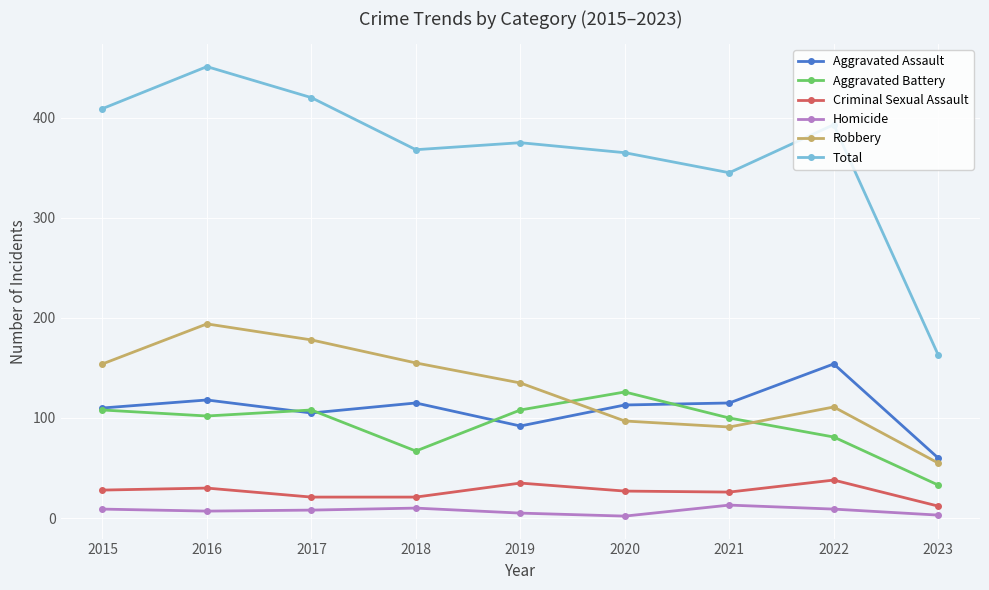

True or false: Criminal Sexual Assault has more than 1 points higher than both neighbors.

True